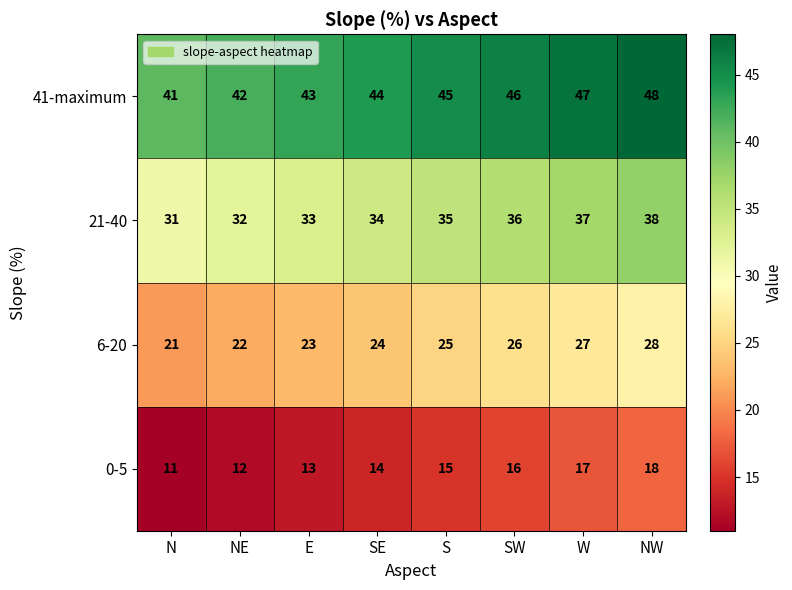

What is the difference between the highest and lowest values at SW?

30